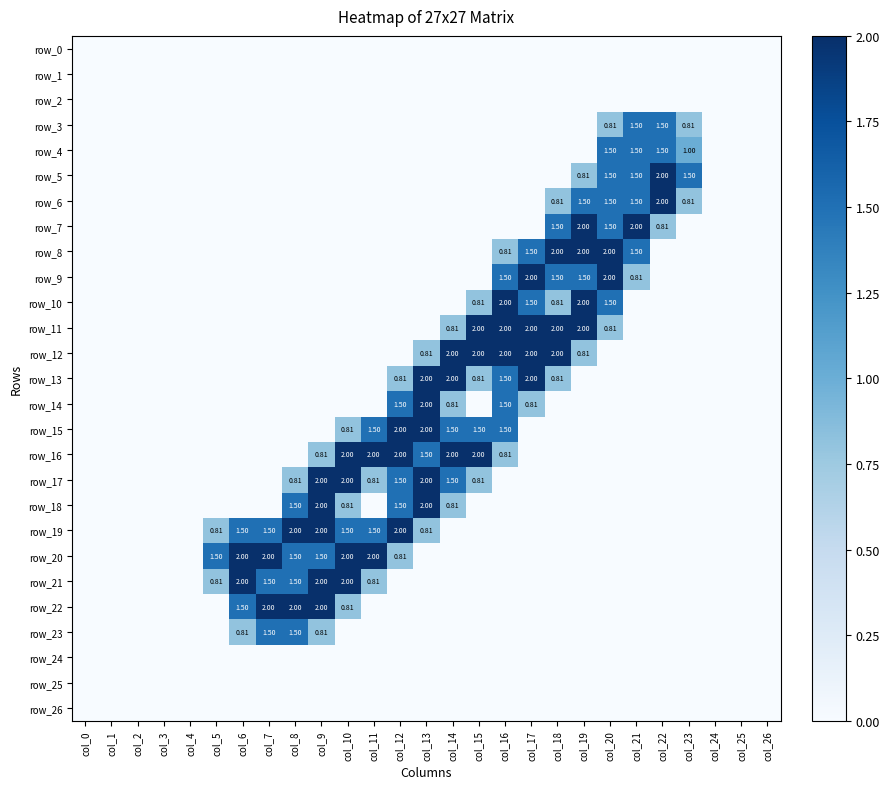

Between col_14 and col_3, which is larger?

col_14